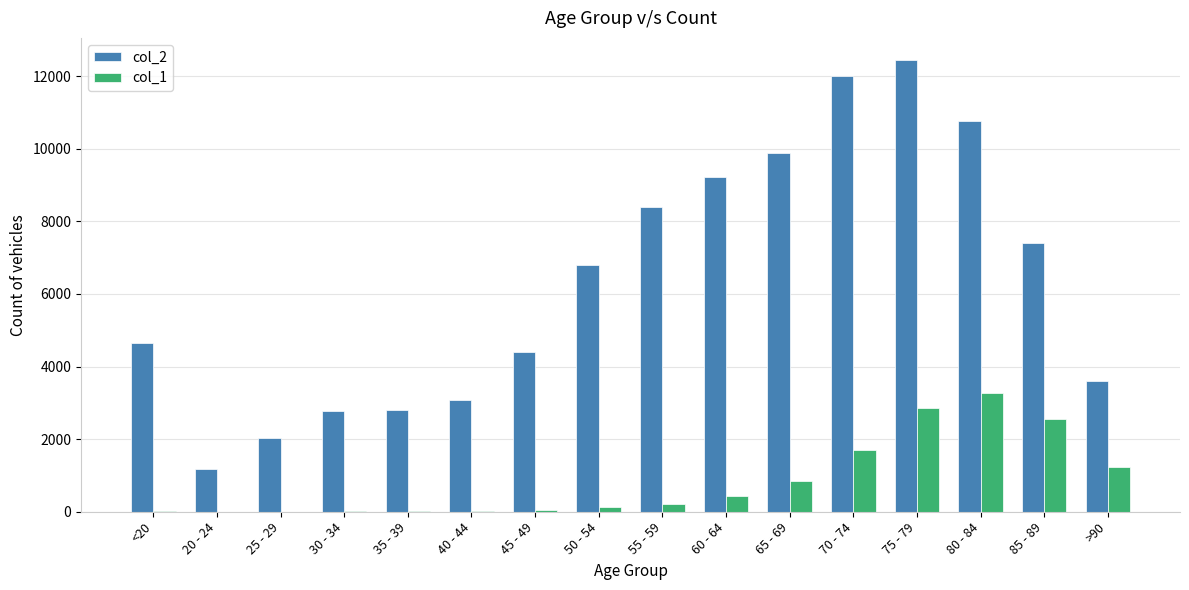

At which category is the sum across all series the highest?

75 - 79